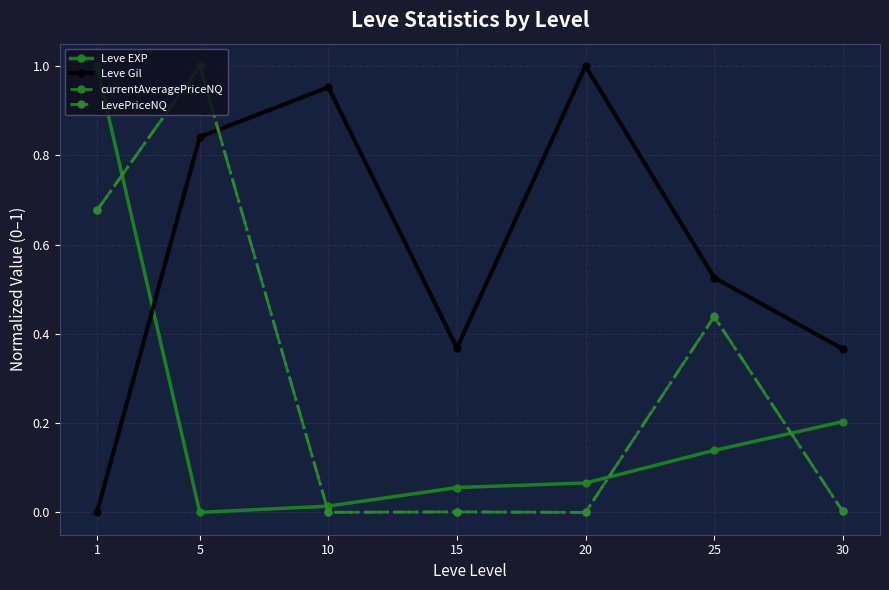

True or false: Leve EXP has more than 0 interior local peaks.

False